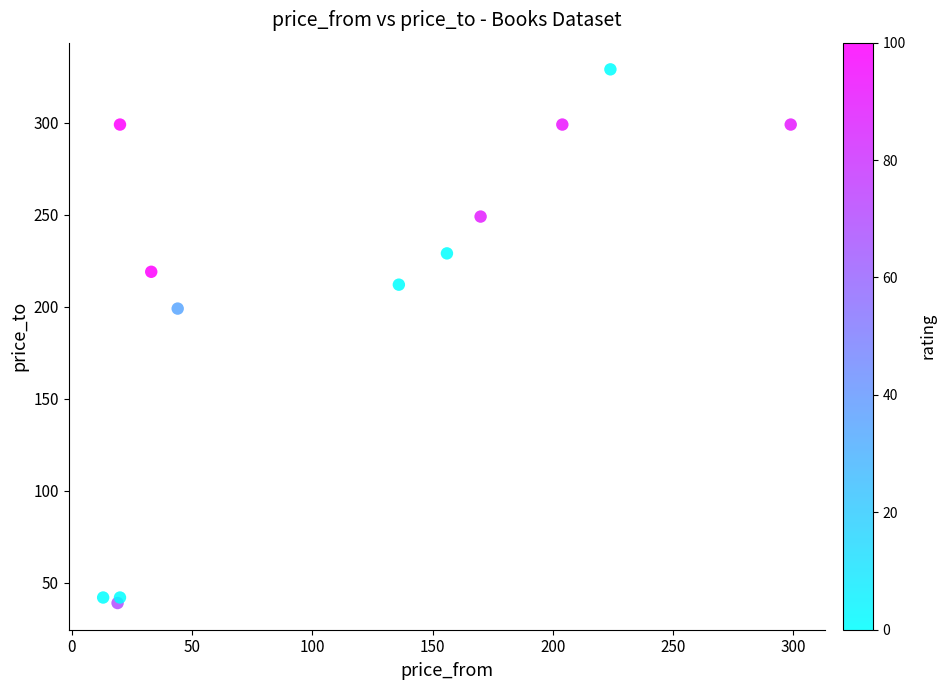

What Y value in the scatter plot is closest to 184?

199